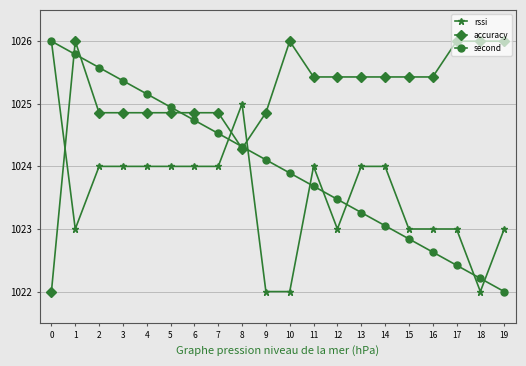

True or false: accuracy and rssi cross at least once.

True